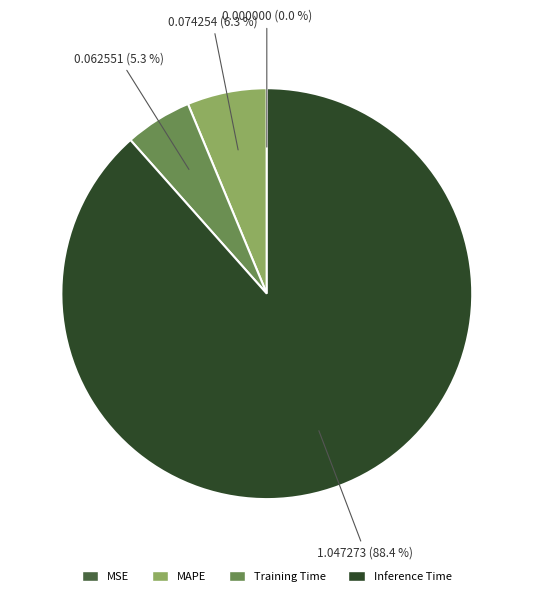

Is there a majority slice in this chart?

Yes